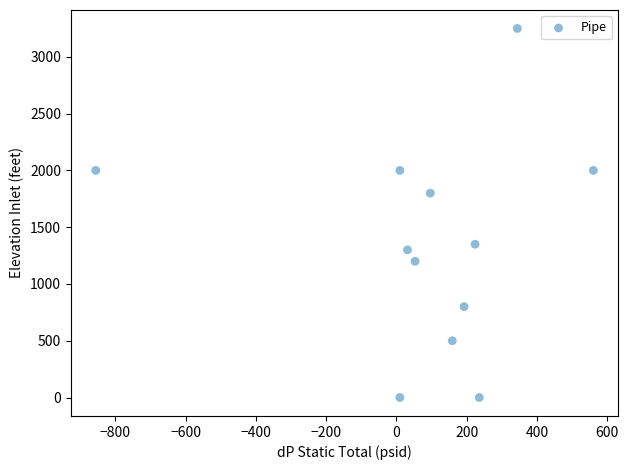

What is the range of Y values (max minus min)?

3250